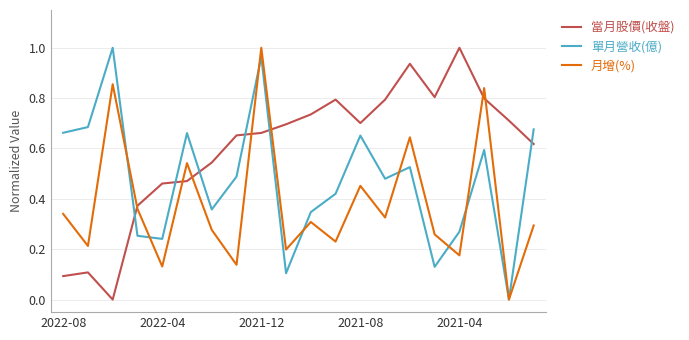

Which series has the largest total across all categories?

當月股價(收盤)